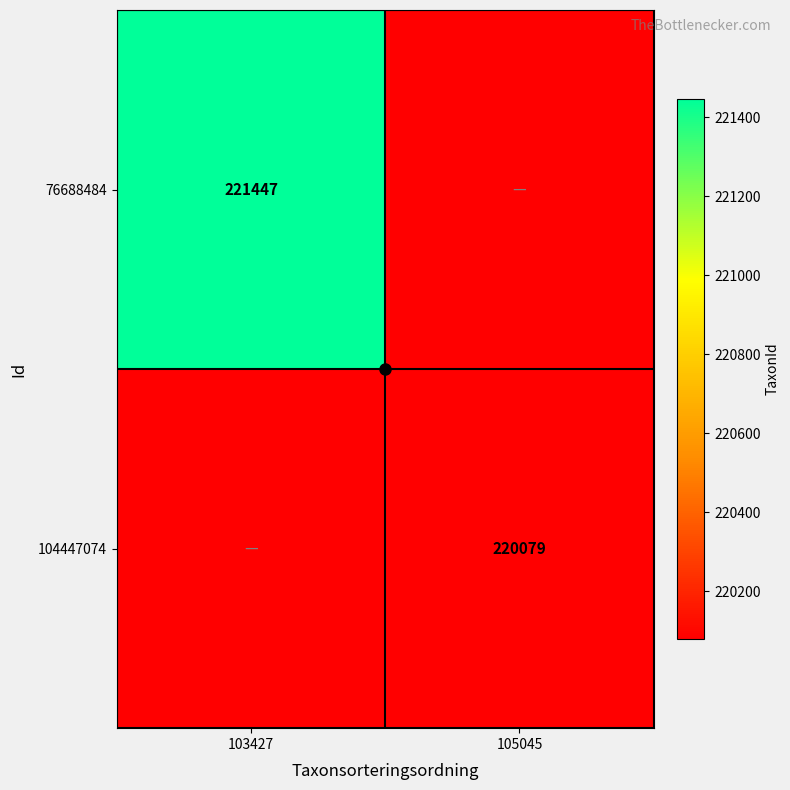

How many series are shown in this chart?

2